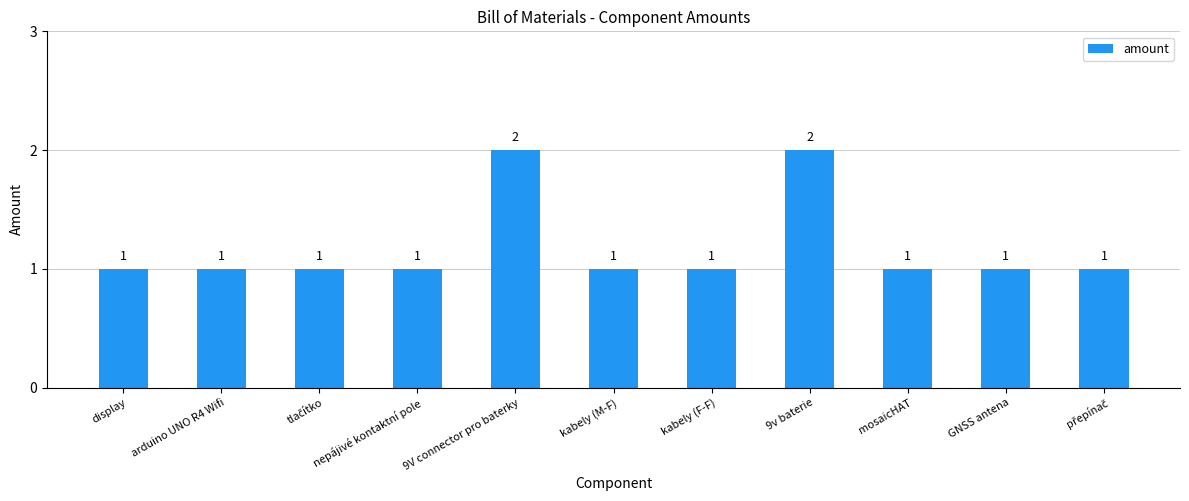

What is the minimum value shown in the chart?

1